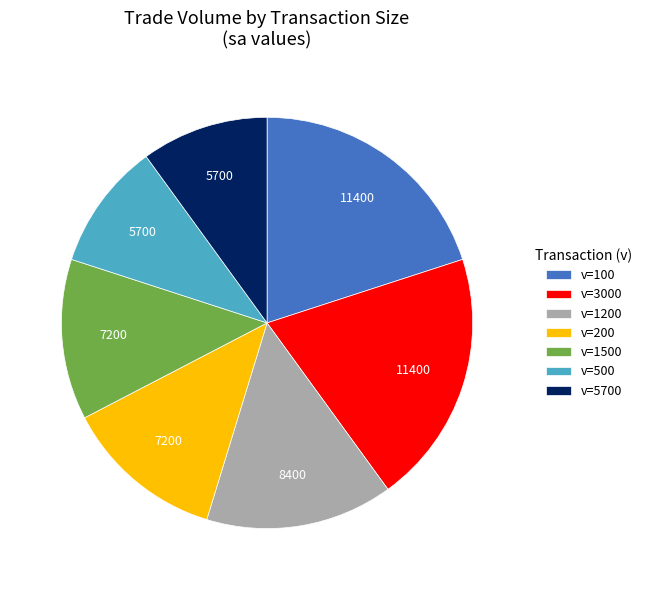

Is the sum of v=200 and v=1500 greater than half?

No